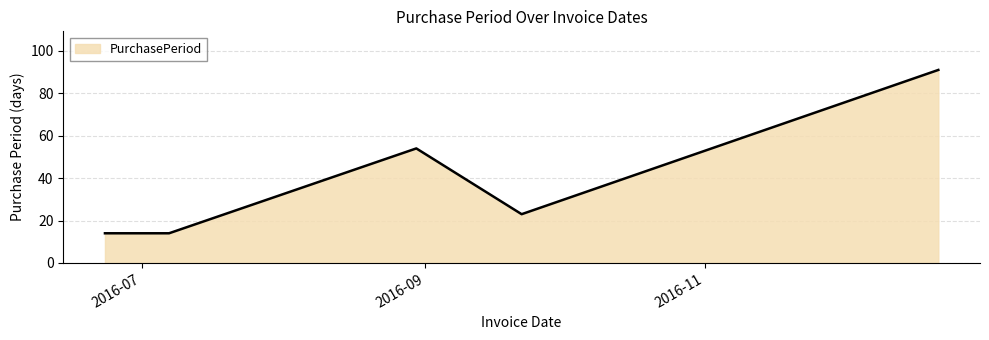

What is the difference between the maximum and minimum values?

77